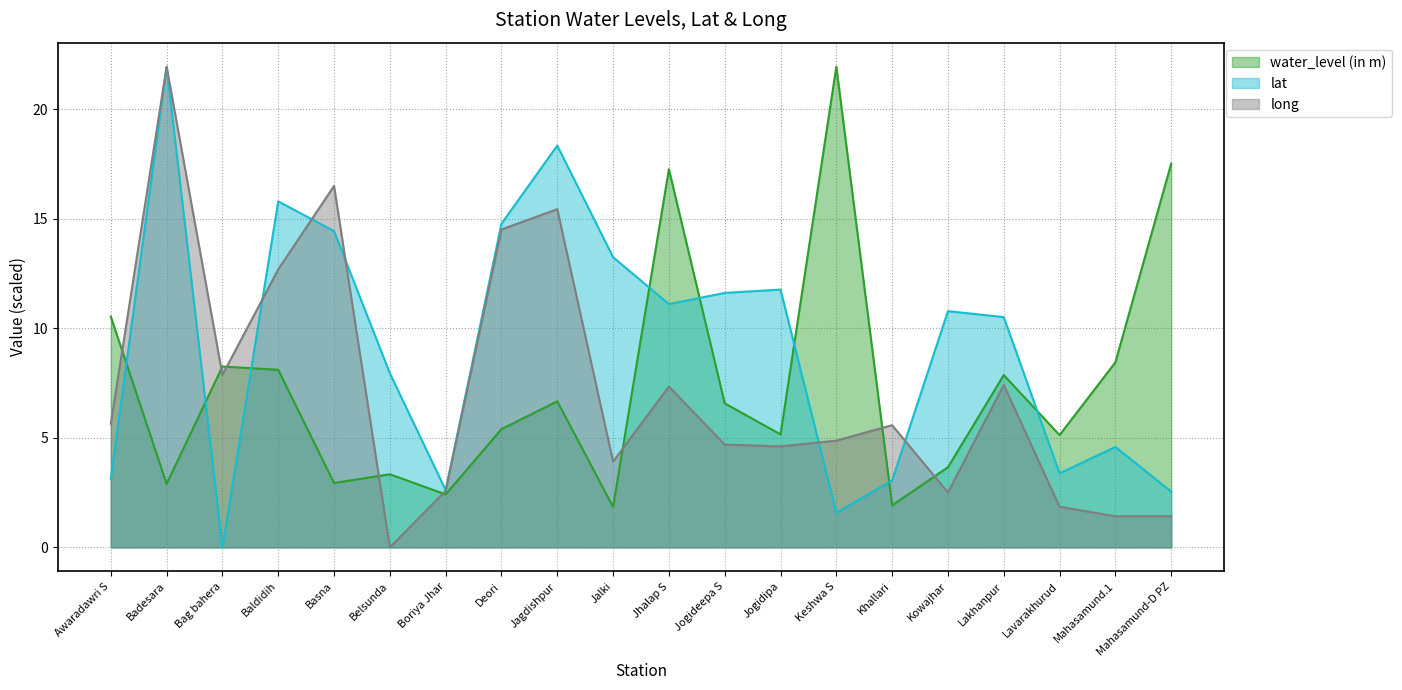

What is the value of the water_level (in m) point at the 9th from the left?

6.7